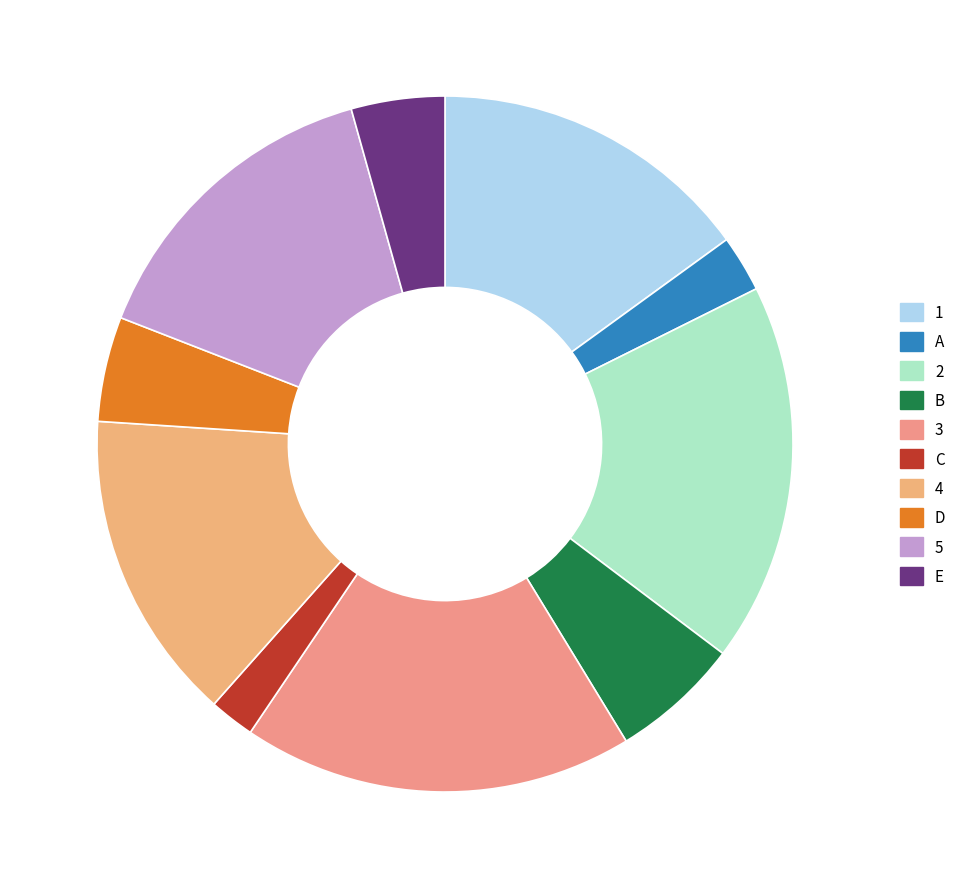

To the nearest percent, what percentage of the pie is A?

3%